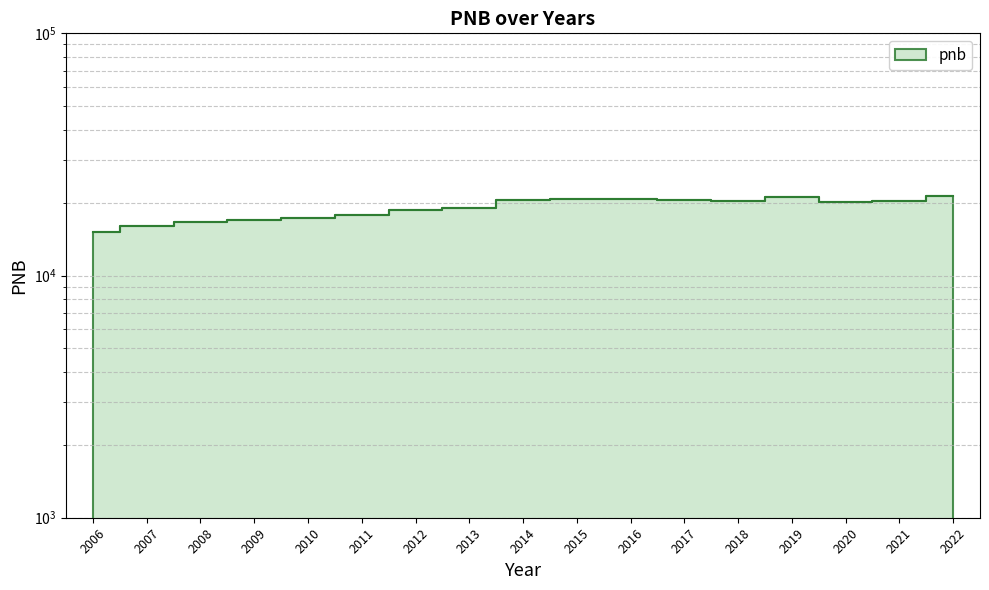

Reading right to left, transcribe all the data shown in this chart.

2022=21254	2021=20277	2020=20210	2019=21141	2018=20287	2017=20514	2016=20742	2015=20693	2014=20512	2013=19077	2012=18618	2011=17762	2010=17233	2009=16960	2008=16623	2007=15984	2006=15173